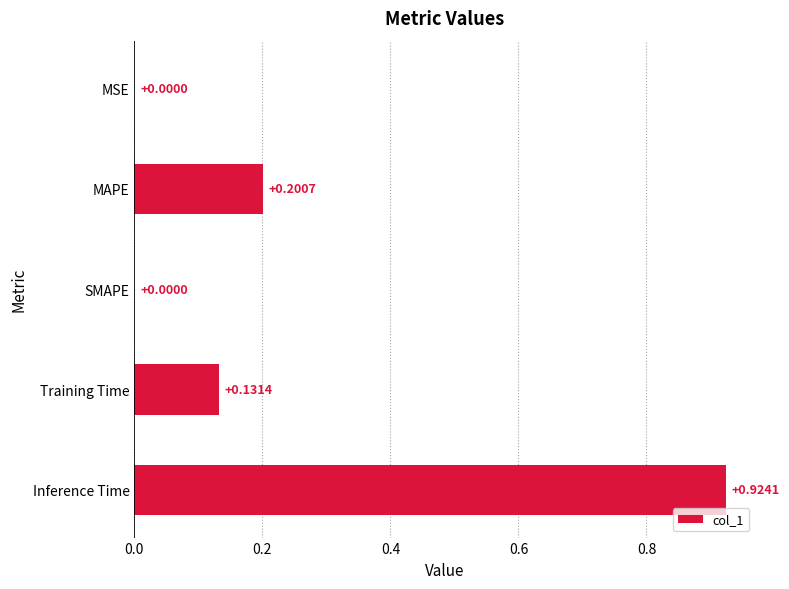

What is the sum of all values?

1.3